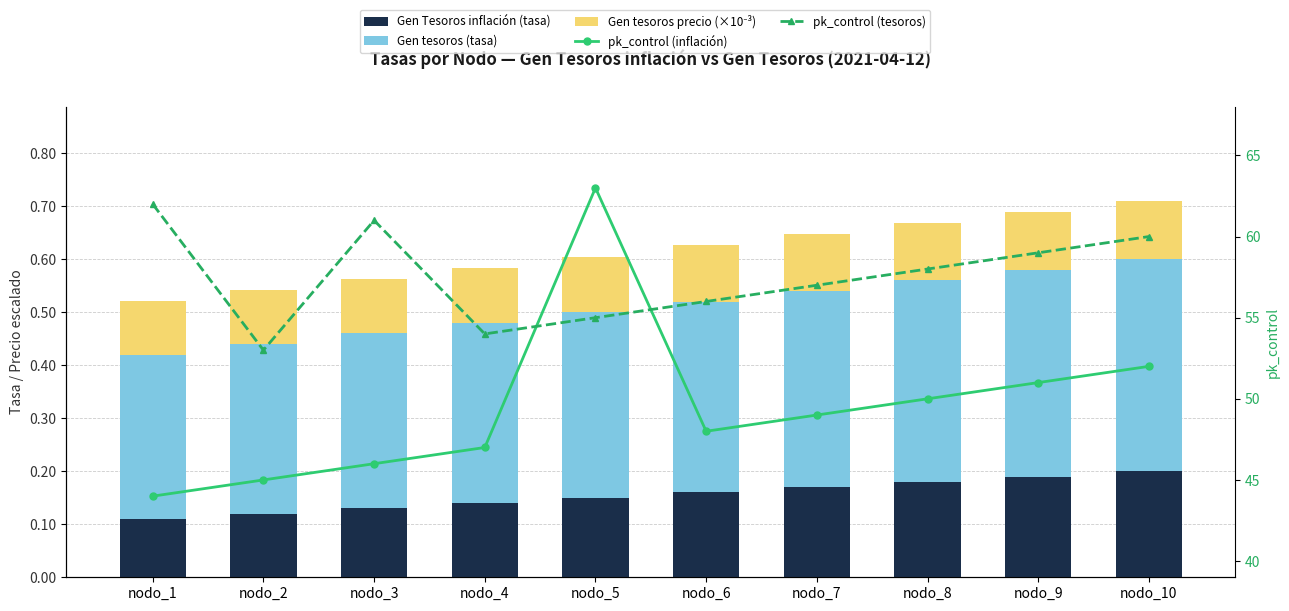

How many groups of bars are there?

10